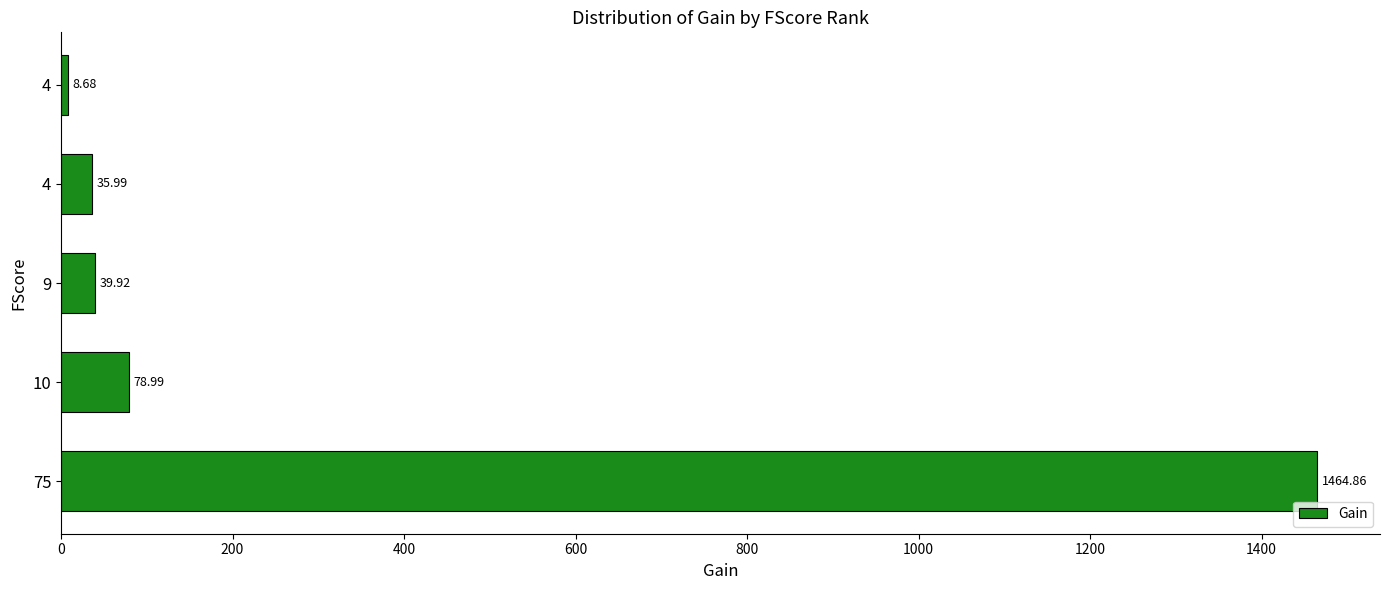

How many categories are shown in the chart?

5